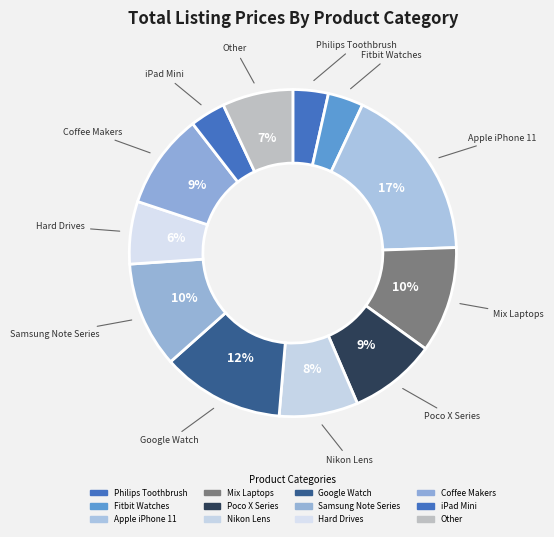

Is there a majority slice in this chart?

No